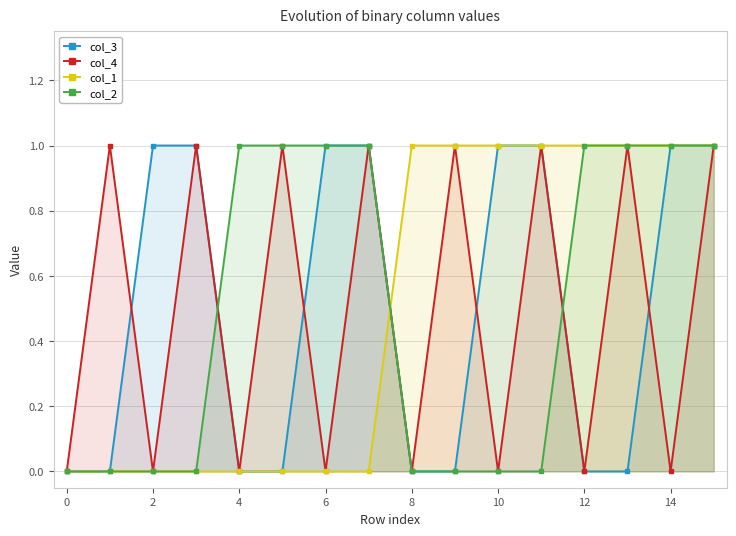

Which series ends up on top after the final intersection of col_3 and col_2?

col_2